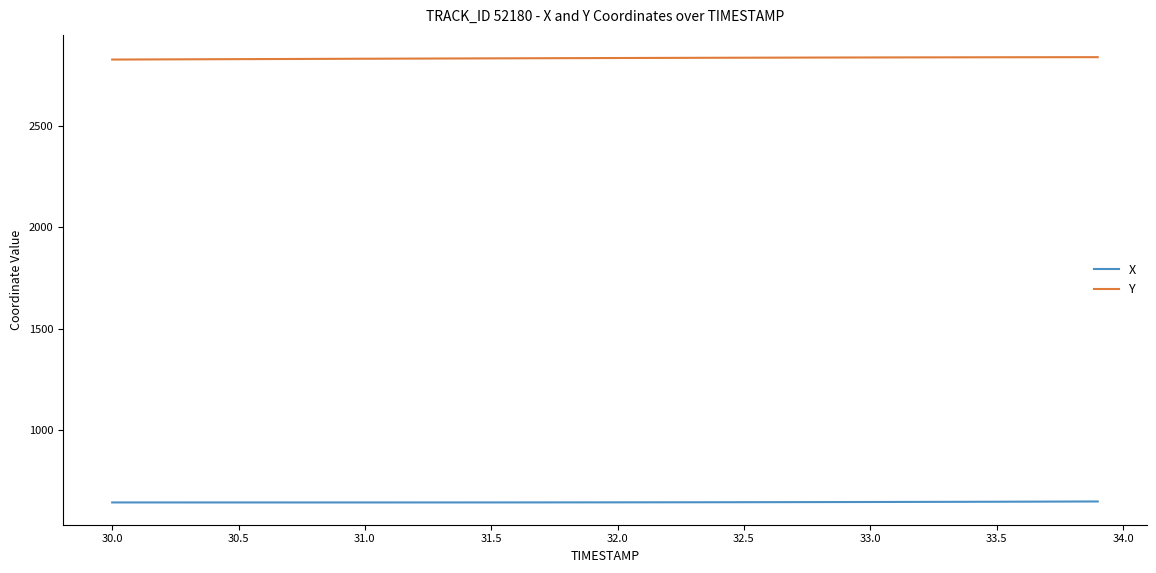

What is the difference between the maximum and minimum values in the Y series?

11.9